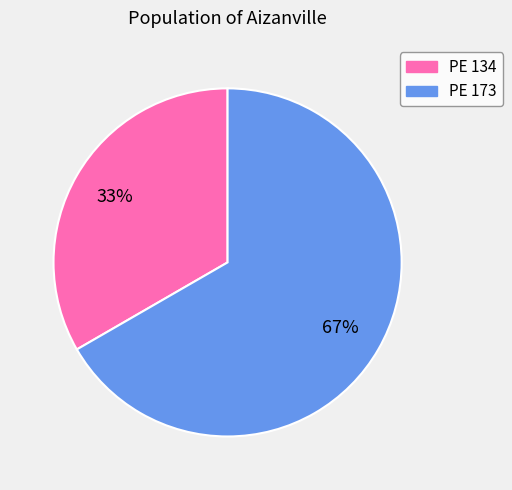

To the nearest percent, what is the combined percentage of PE 134 and PE 173?

100%